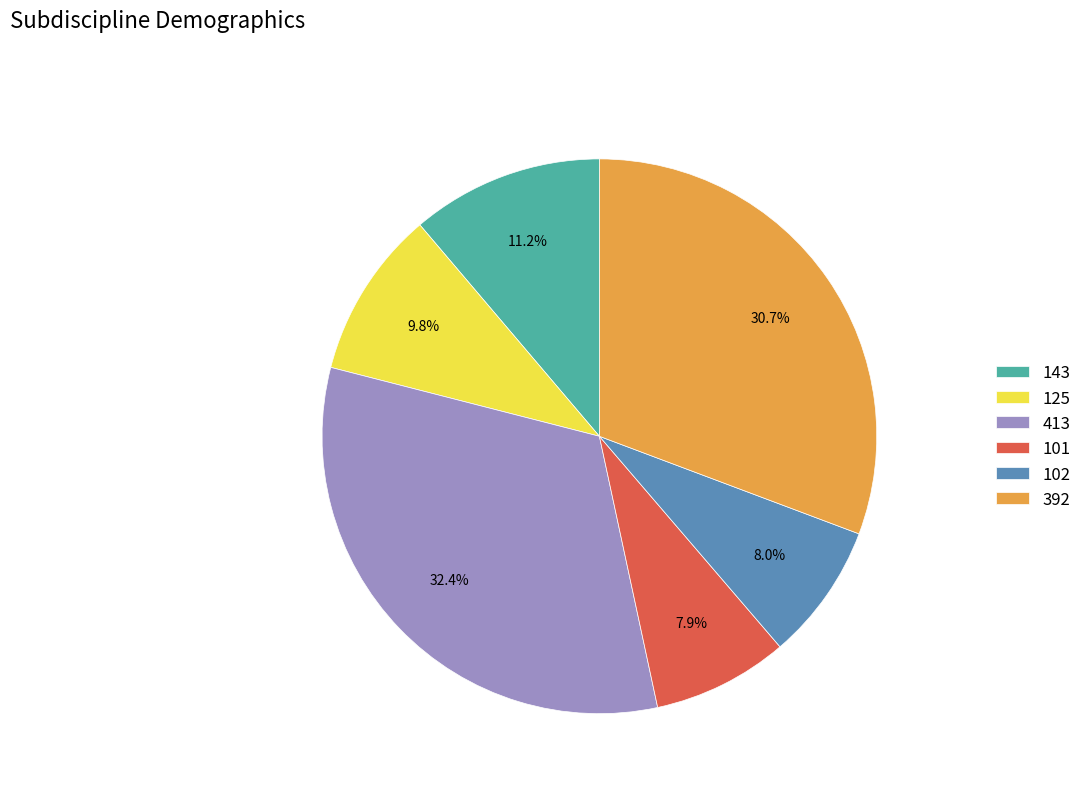

What is the total percentage of 413 and 392?

63.1%